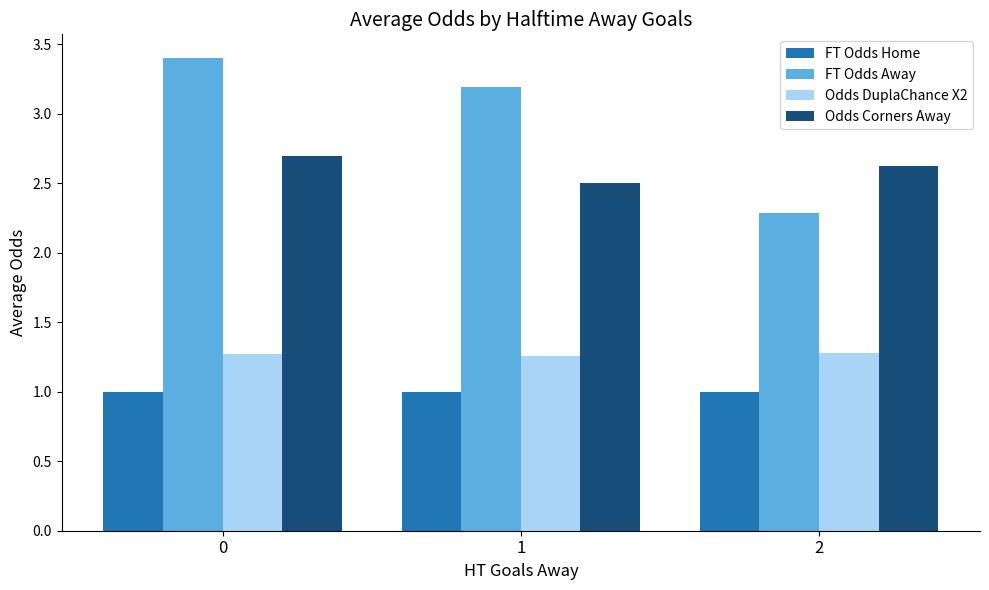

The value of FT Odds Home at 1 is 1.0. True or false?

True